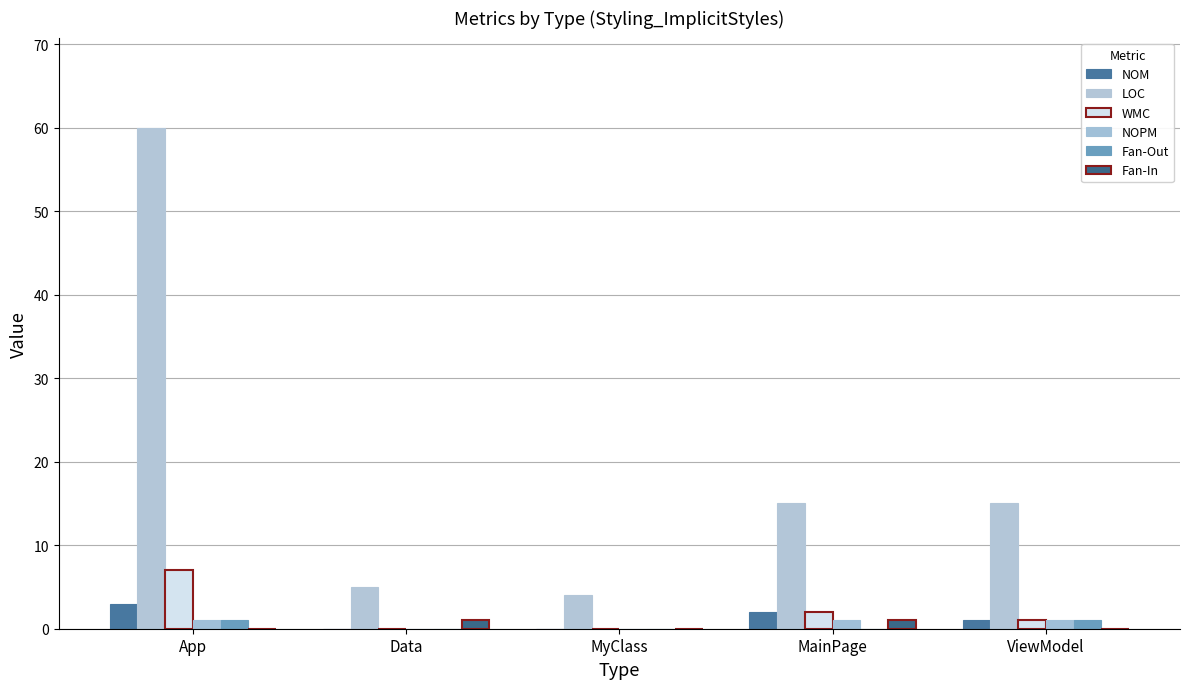

Is it true that NOM equals 0 at MyClass?

True